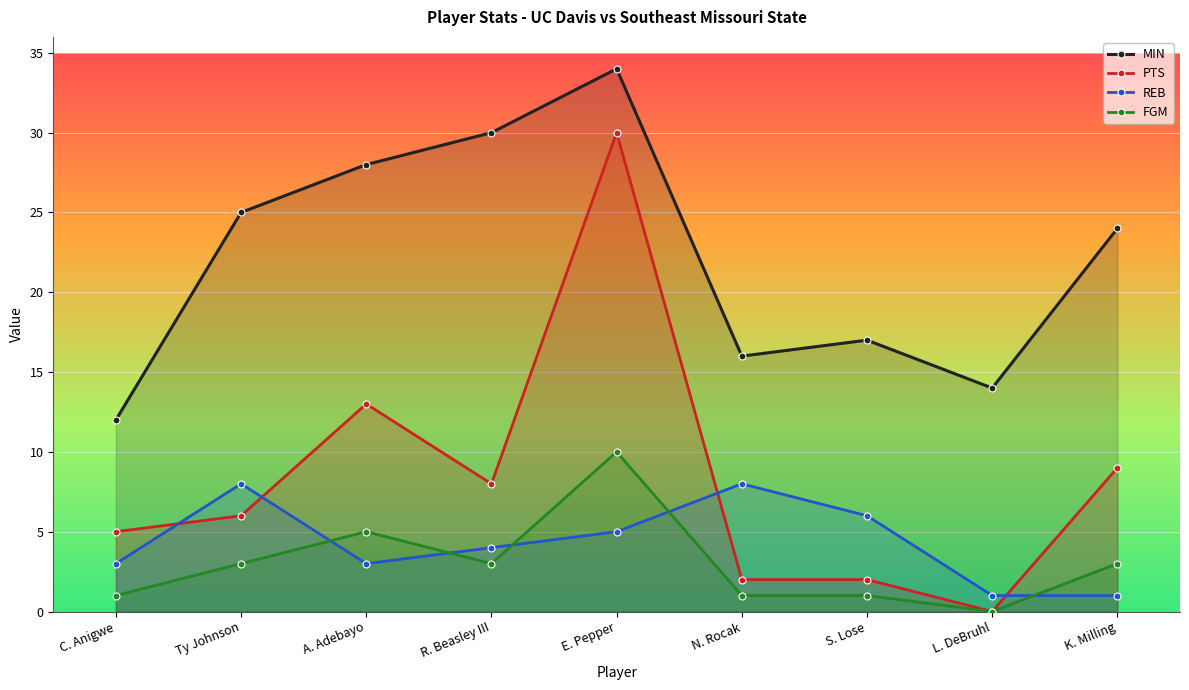

What is the spread (max minus min) of values at N. Rocak?

15